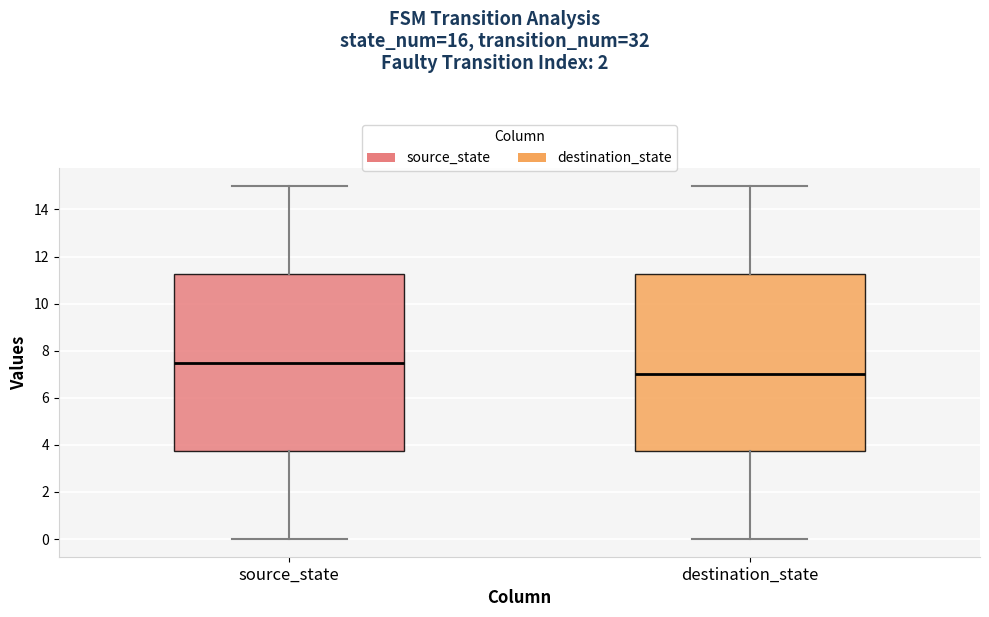

Reading left to right, transcribe this box plot: for each box, give where its median line is, the range the box spans, and where its two whiskers end, as read against the y-axis. The values are not printed on the chart, so give them approximately, as read against the axis.

source_state: median 7.6, box 3.8 to 11.2, whiskers 0.0 to 15.0
destination_state: median 7.0, box 3.8 to 11.2, whiskers 0.0 to 15.0